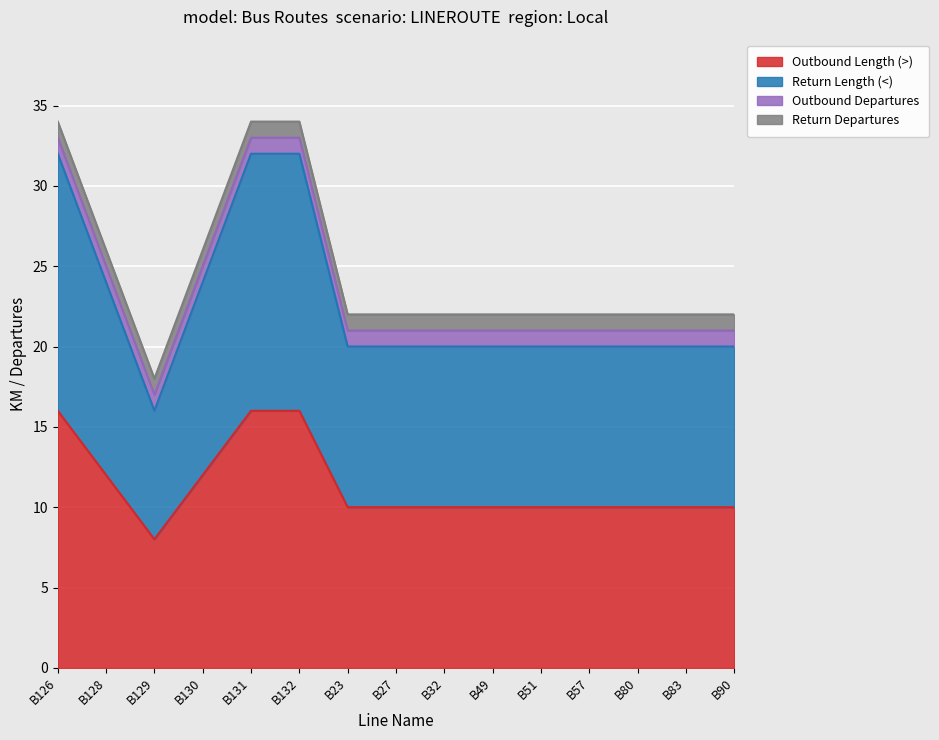

At which category is the sum across all series the highest?

B126